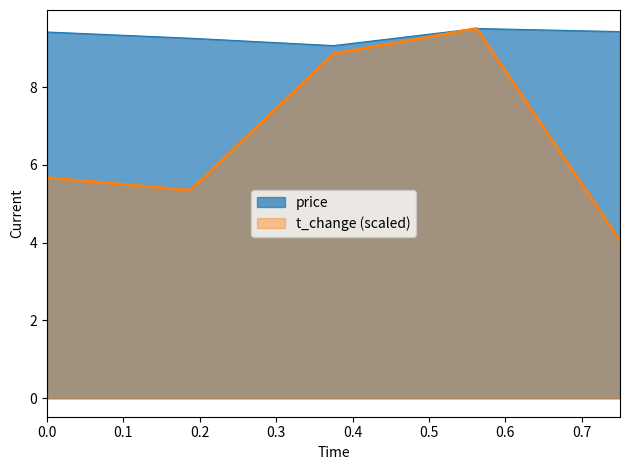

In price, how many points are lower than both neighbors (excluding endpoints)?

1